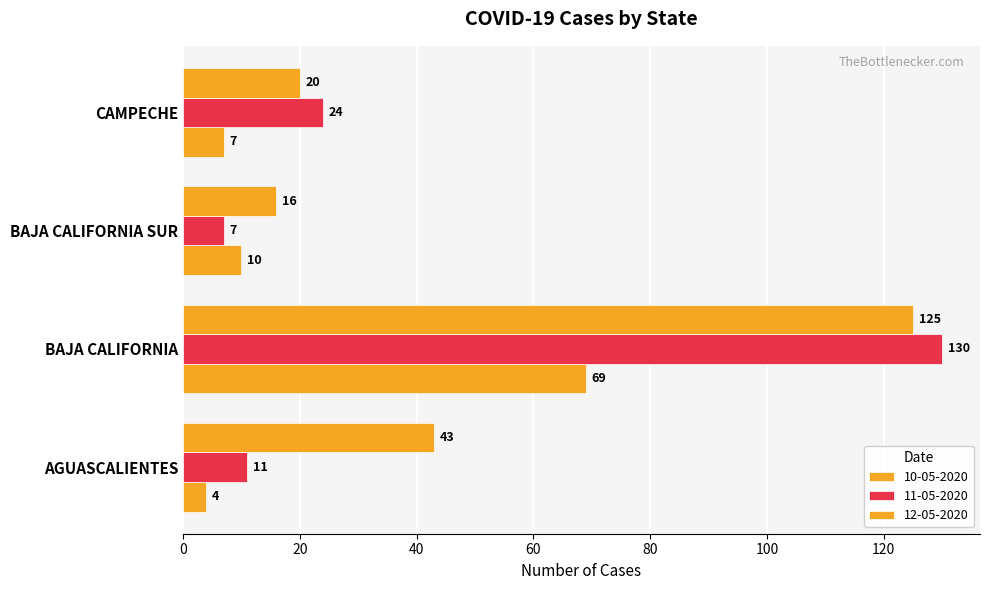

Reading right to left, what are all the values shown in this chart?

10-05-2020: 7	10	69	4
11-05-2020: 24	7	130	11
12-05-2020: 20	16	125	43